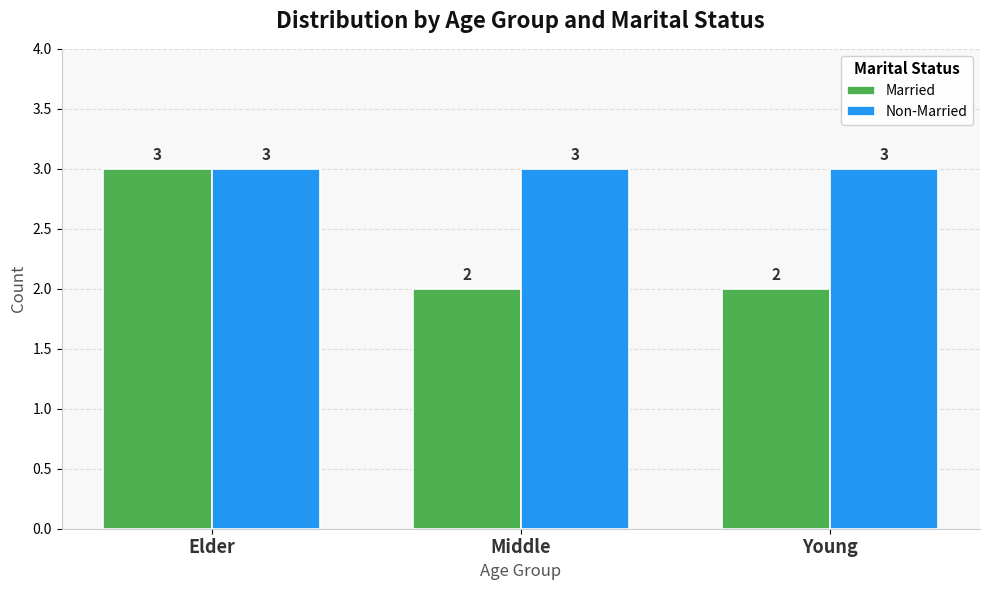

What is the lowest value of the Non-Married series?

3